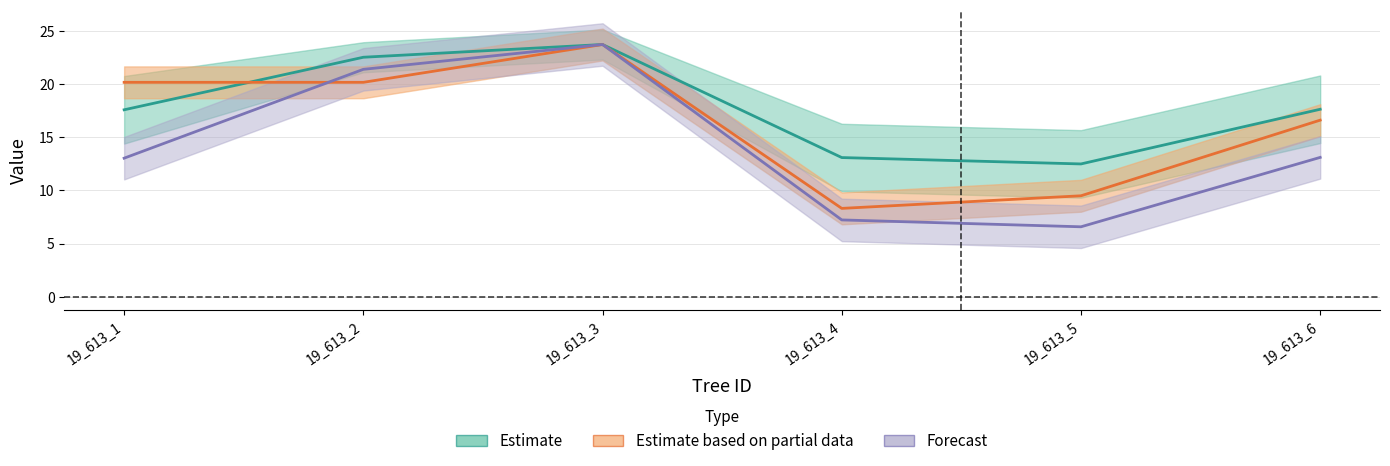

At 19_613_1, list the series in order from largest to smallest.

h, dbh, dbh_2